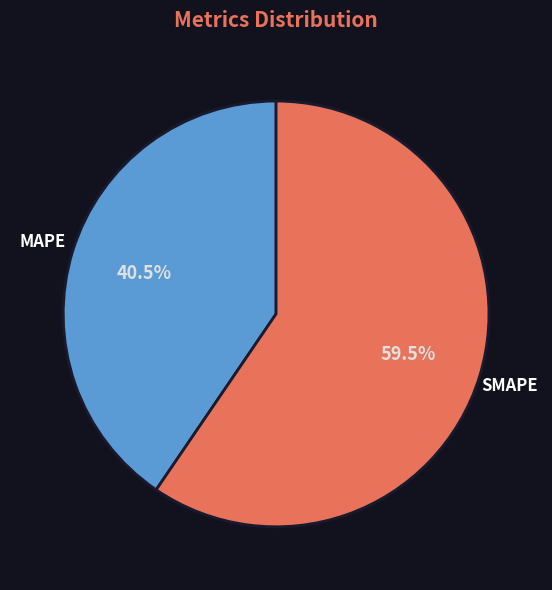

Rank the categories by value from lowest to highest.

MAPE, SMAPE